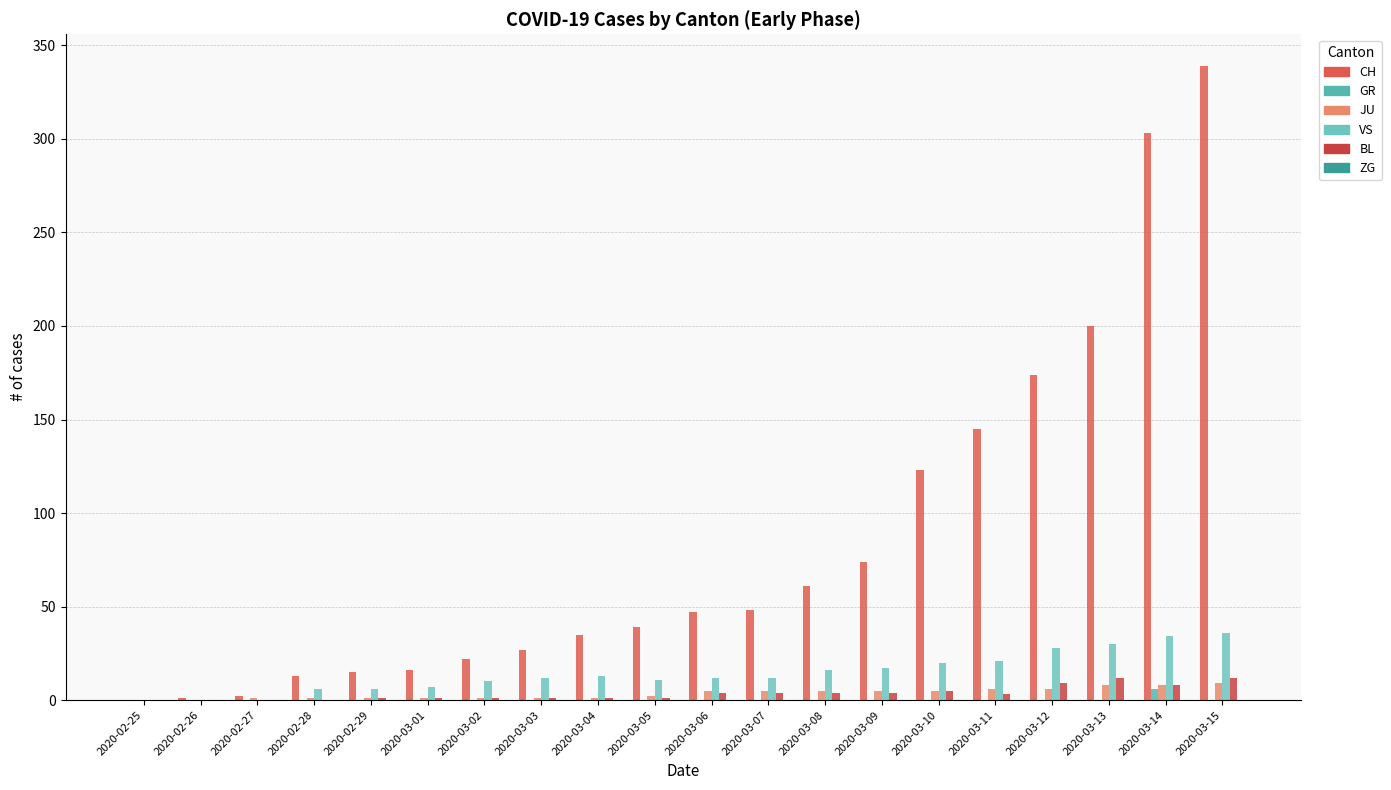

Reading right to left, transcribe all the data shown in this chart.

CH: 2020-03-15=339	2020-03-14=303	2020-03-13=200	2020-03-12=174	2020-03-11=145	2020-03-10=123	2020-03-09=74	2020-03-08=61	2020-03-07=48	2020-03-06=47	2020-03-05=39	2020-03-04=35	2020-03-03=27	2020-03-02=22	2020-03-01=16	2020-02-29=15	2020-02-28=13	2020-02-27=2	2020-02-26=1	2020-02-25=0
GR: 2020-03-15=0	2020-03-14=6	2020-03-13=0	2020-03-12=0	2020-03-11=0	2020-03-10=0	2020-03-09=0	2020-03-08=0	2020-03-07=0	2020-03-06=0	2020-03-05=0	2020-03-04=0	2020-03-03=0	2020-03-02=0	2020-03-01=0	2020-02-29=0	2020-02-28=0	2020-02-27=0	2020-02-26=0	2020-02-25=0
JU: 2020-03-15=9	2020-03-14=8	2020-03-13=8	2020-03-12=6	2020-03-11=6	2020-03-10=5	2020-03-09=5	2020-03-08=5	2020-03-07=5	2020-03-06=5	2020-03-05=2	2020-03-04=1	2020-03-03=1	2020-03-02=1	2020-03-01=1	2020-02-29=1	2020-02-28=1	2020-02-27=1	2020-02-26=0	2020-02-25=0
VS: 2020-03-15=36	2020-03-14=34	2020-03-13=30	2020-03-12=28	2020-03-11=21	2020-03-10=20	2020-03-09=17	2020-03-08=16	2020-03-07=12	2020-03-06=12	2020-03-05=11	2020-03-04=13	2020-03-03=12	2020-03-02=10	2020-03-01=7	2020-02-29=6	2020-02-28=6	2020-02-27=0	2020-02-26=0	2020-02-25=0
BL: 2020-03-15=12	2020-03-14=8	2020-03-13=12	2020-03-12=9	2020-03-11=3	2020-03-10=5	2020-03-09=4	2020-03-08=4	2020-03-07=4	2020-03-06=4	2020-03-05=1	2020-03-04=1	2020-03-03=1	2020-03-02=1	2020-03-01=1	2020-02-29=1	2020-02-28=0	2020-02-27=0	2020-02-26=0	2020-02-25=0
ZG: 2020-03-15=0	2020-03-14=0	2020-03-13=0	2020-03-12=0	2020-03-11=0	2020-03-10=0	2020-03-09=0	2020-03-08=0	2020-03-07=0	2020-03-06=0	2020-03-05=0	2020-03-04=0	2020-03-03=0	2020-03-02=0	2020-03-01=0	2020-02-29=0	2020-02-28=0	2020-02-27=0	2020-02-26=0	2020-02-25=0